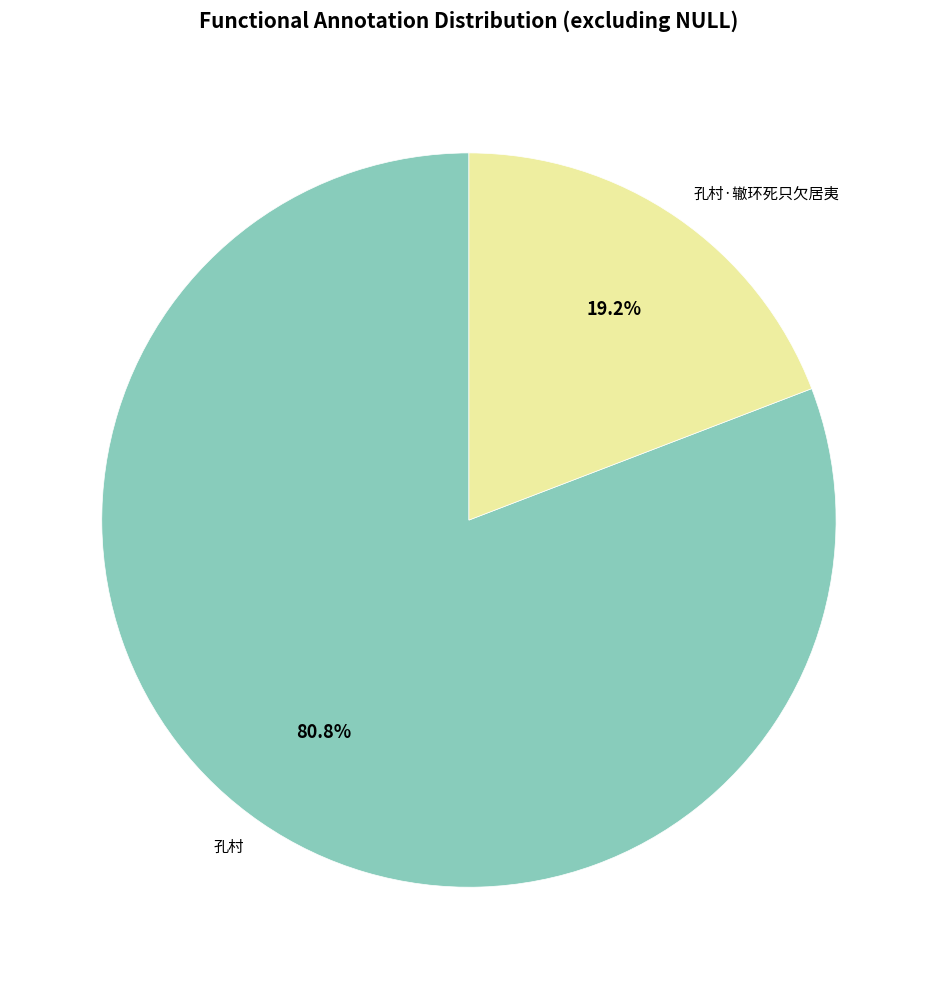

To the nearest percent, what is the difference between the largest and smallest slice percentages?

62%